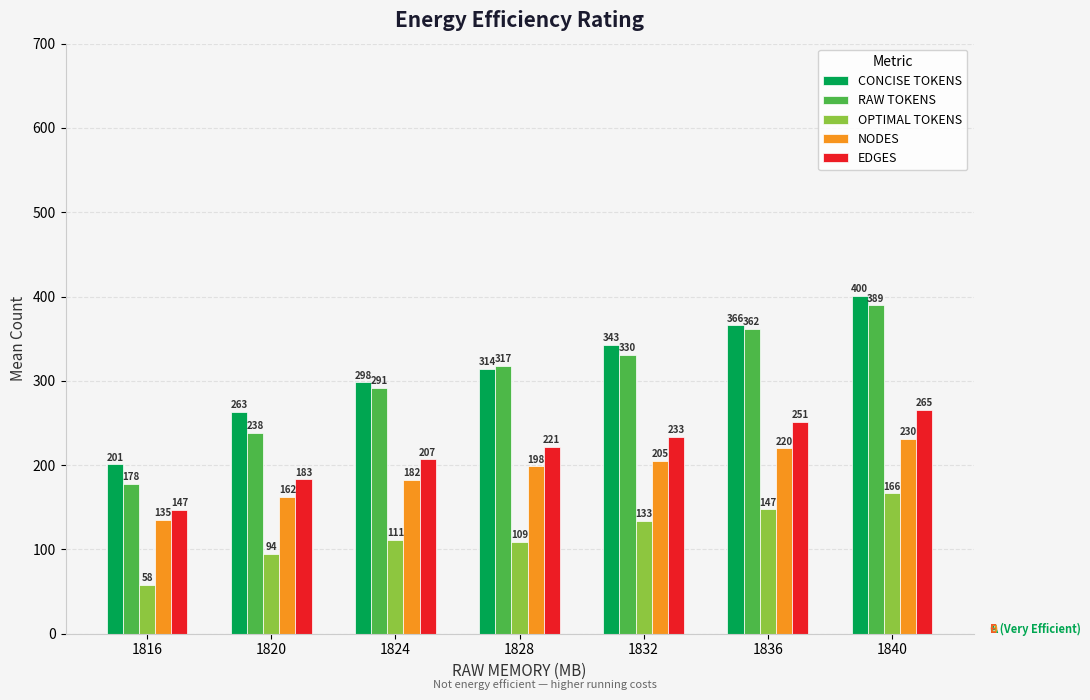

What is the minimum value for EDGES?

147.0